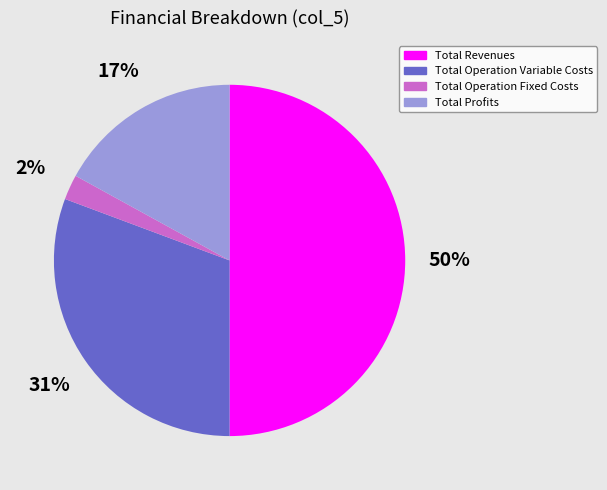

How many slices are in this pie chart?

4